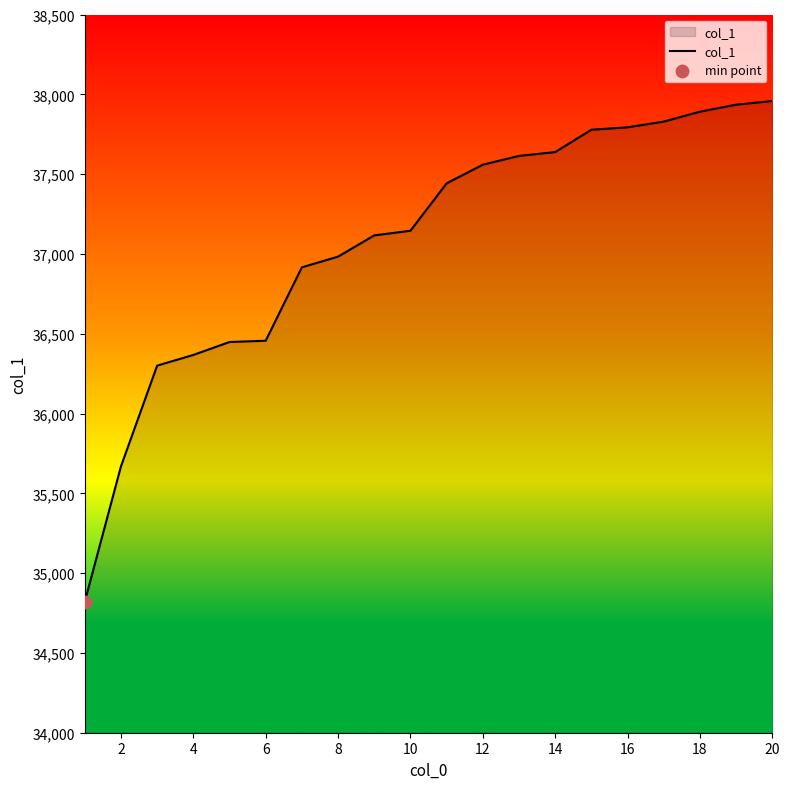

What is the greatest value displayed?

37958